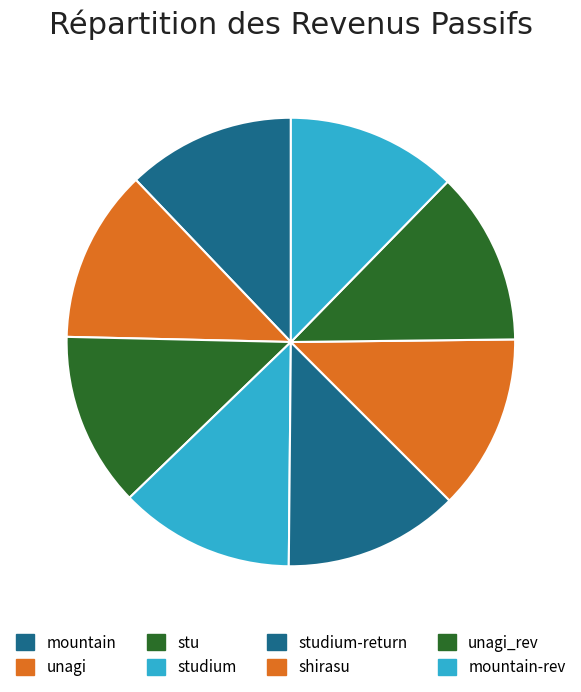

Rank the categories by value from lowest to highest.

1, 8, 2, 7, 3, 4, 5, 6